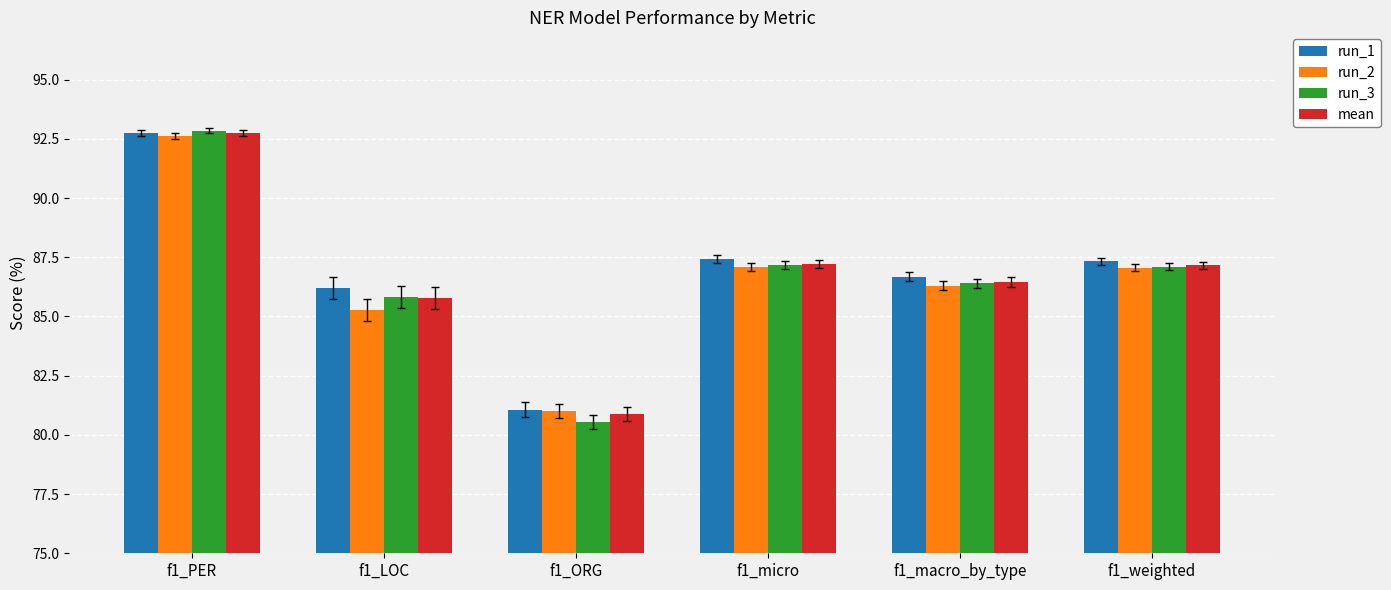

What is the value of the run_2 bar at the 3rd from the left?

81.0